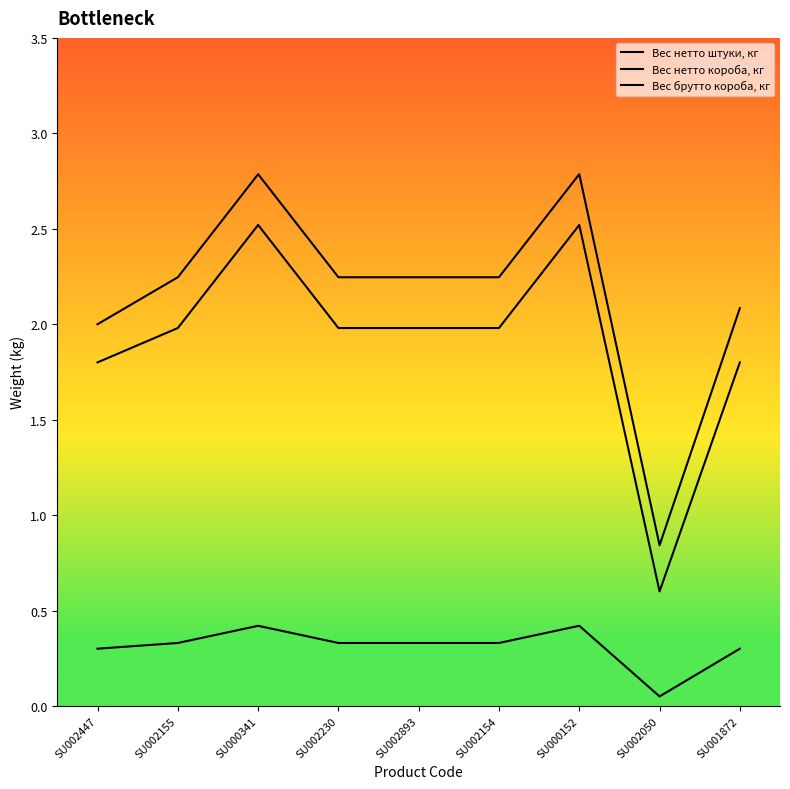

What are all the series names shown in the legend?

Вес нетто штуки, кг, Вес нетто короба, кг, Вес брутто короба, кг